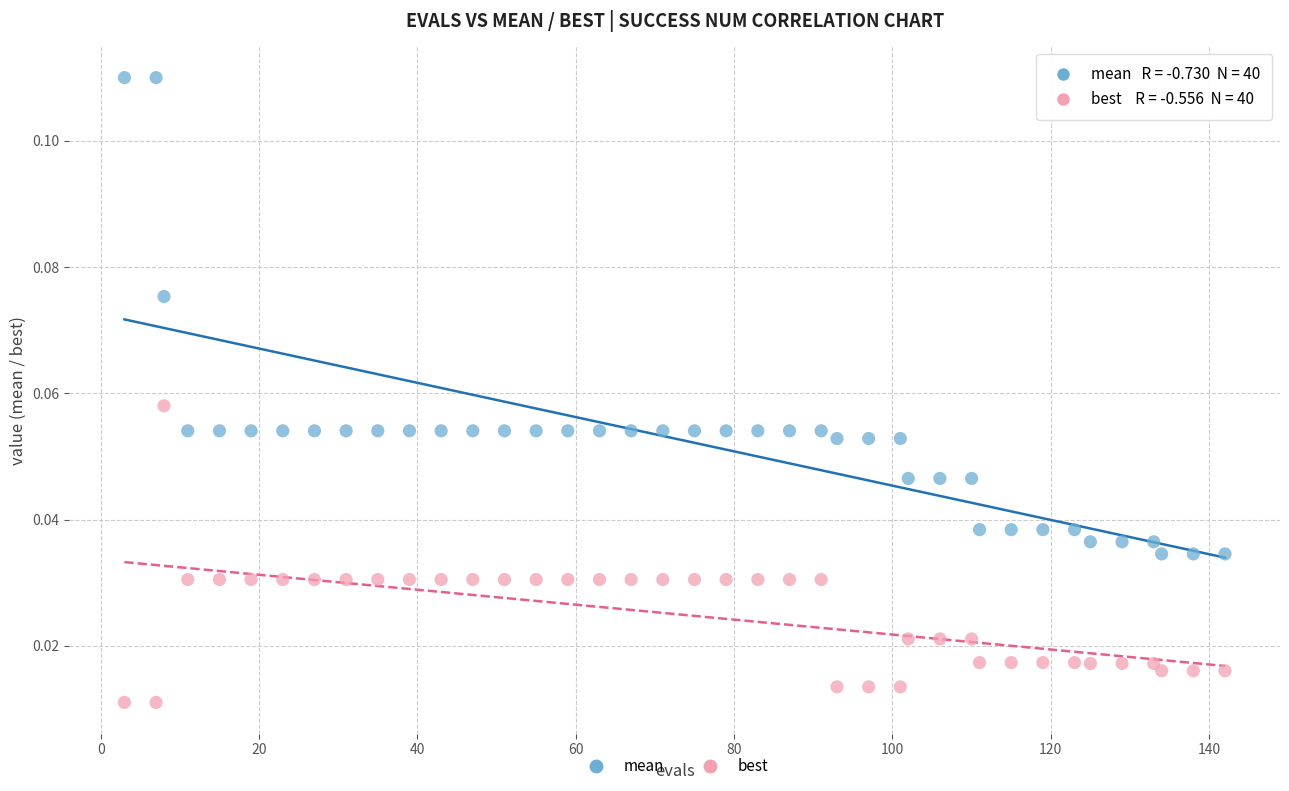

Which series has the largest Y range (max minus min)?

mean